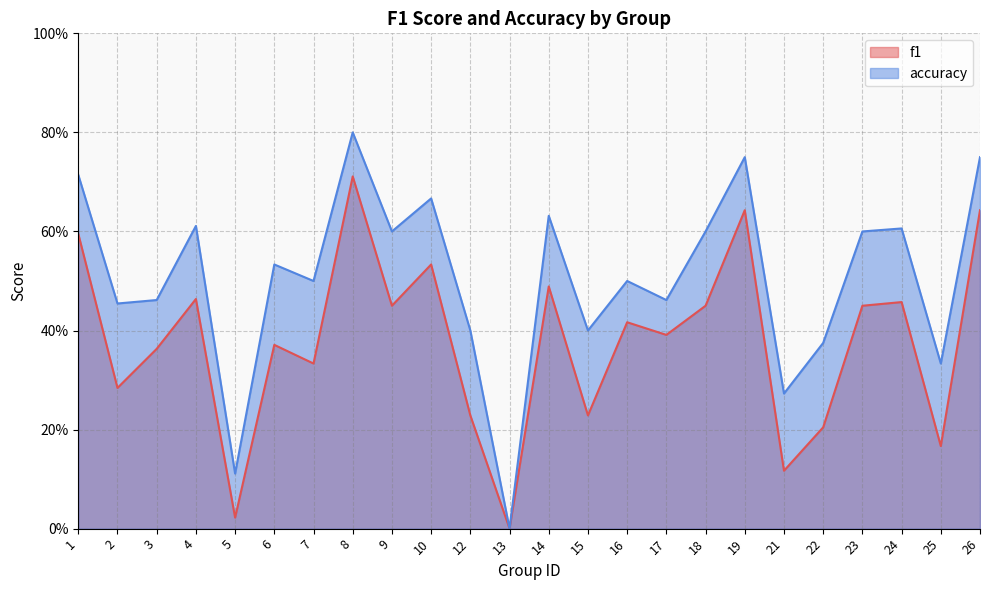

True or false: f1 and accuracy intersect in this chart.

False